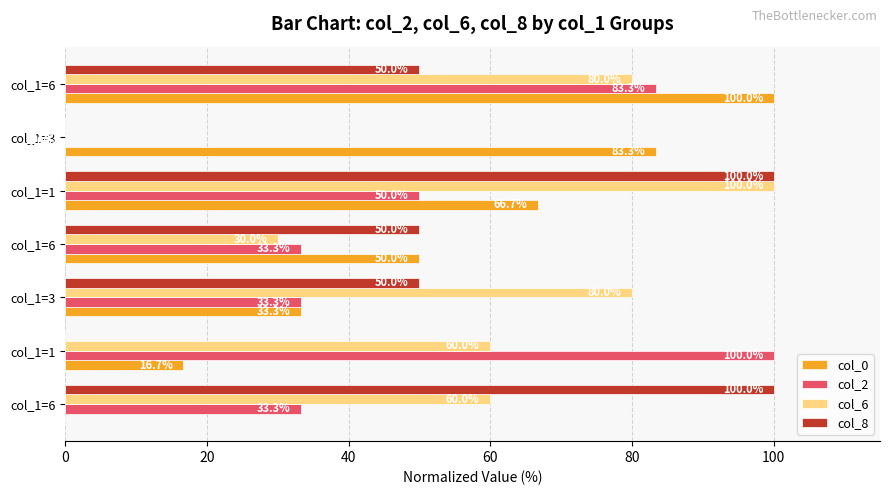

How many positive values does the col_6 series have?

6